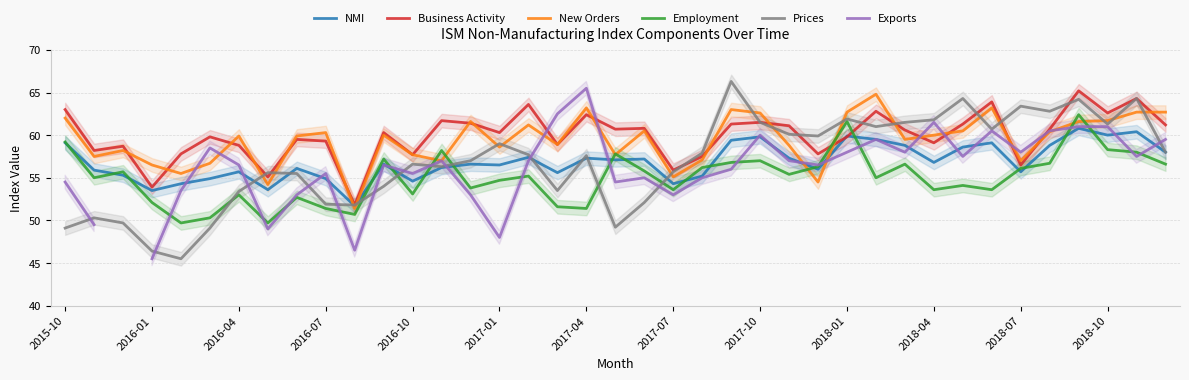

True or false: Employment has a value of 71.0 at 2017-07.

False